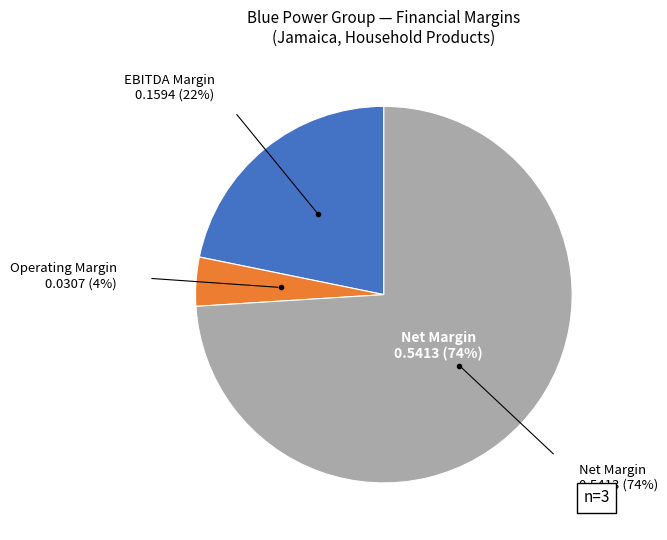

Count the number of slices in the pie.

3